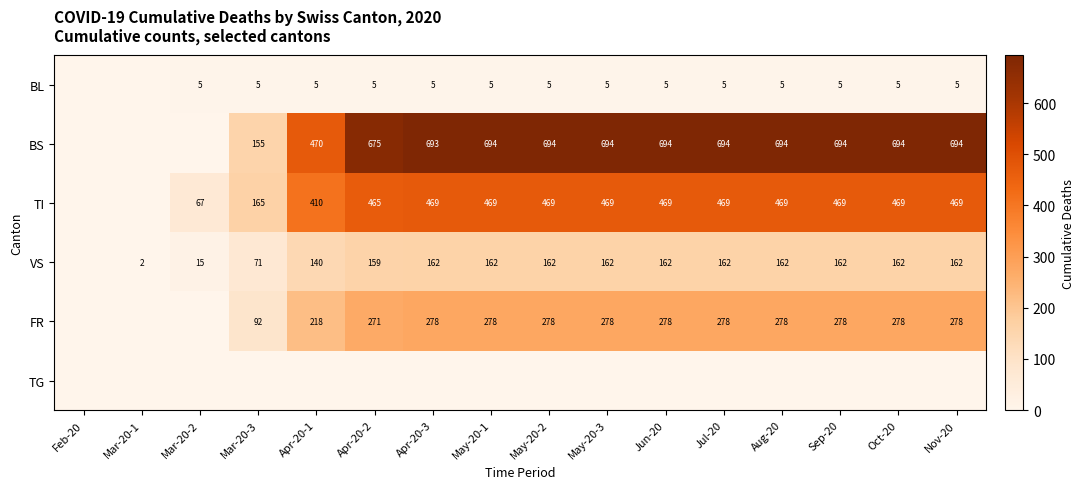

The value of TI at Nov-20 is 469. True or false?

True